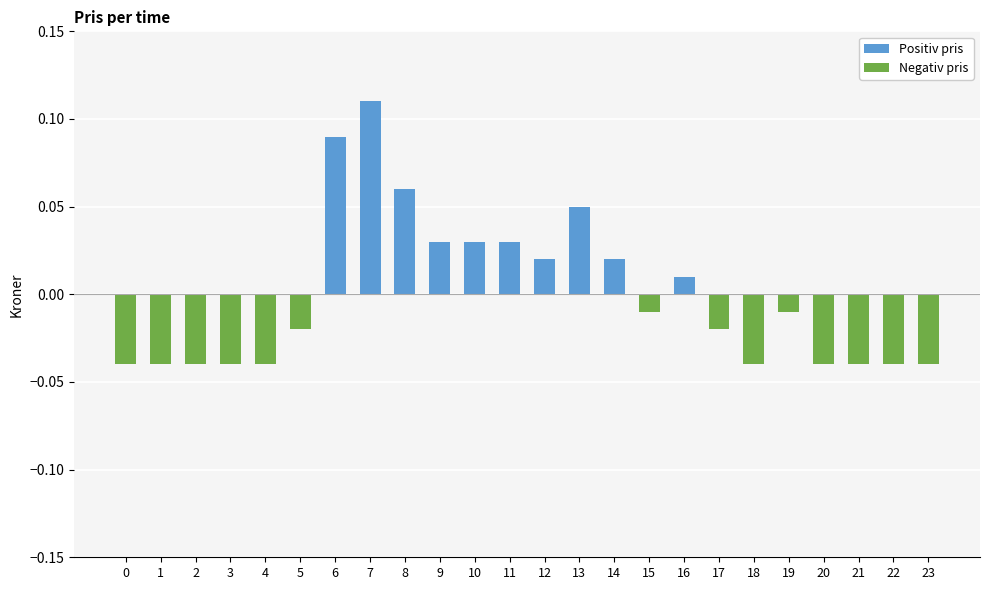

Which has a higher value, 1 or 5?

5